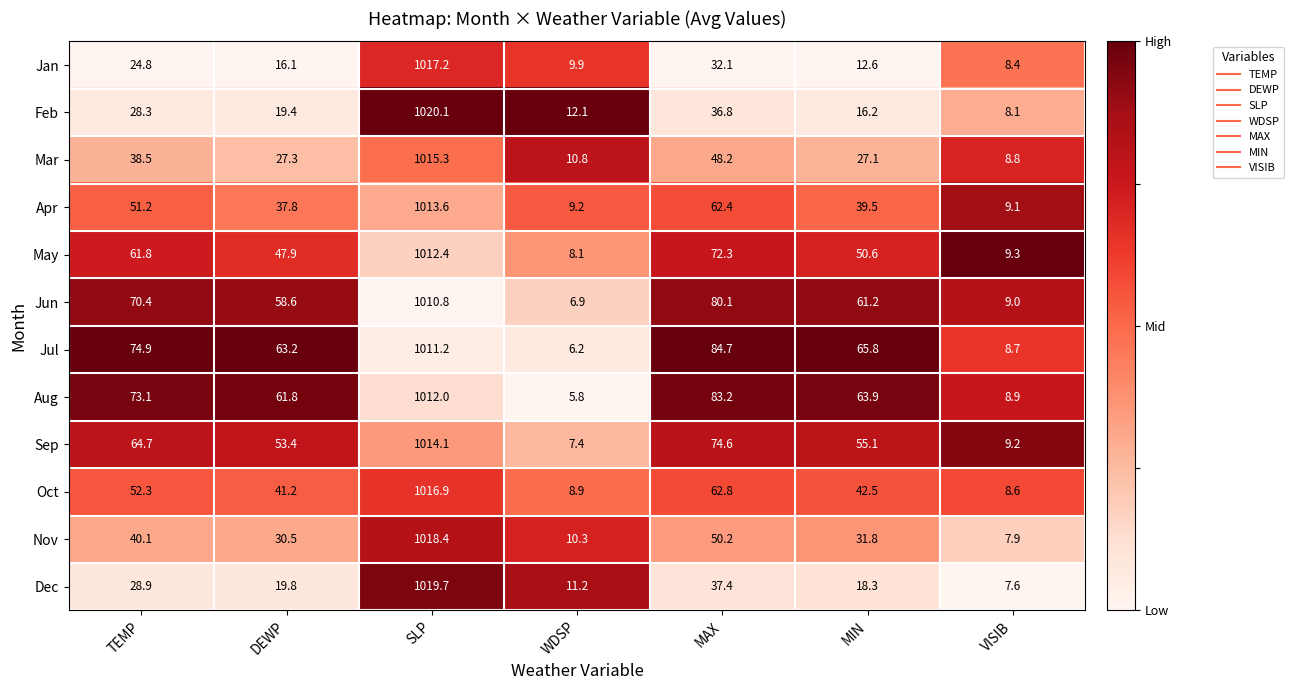

At which category is the sum across all series the highest?

SLP